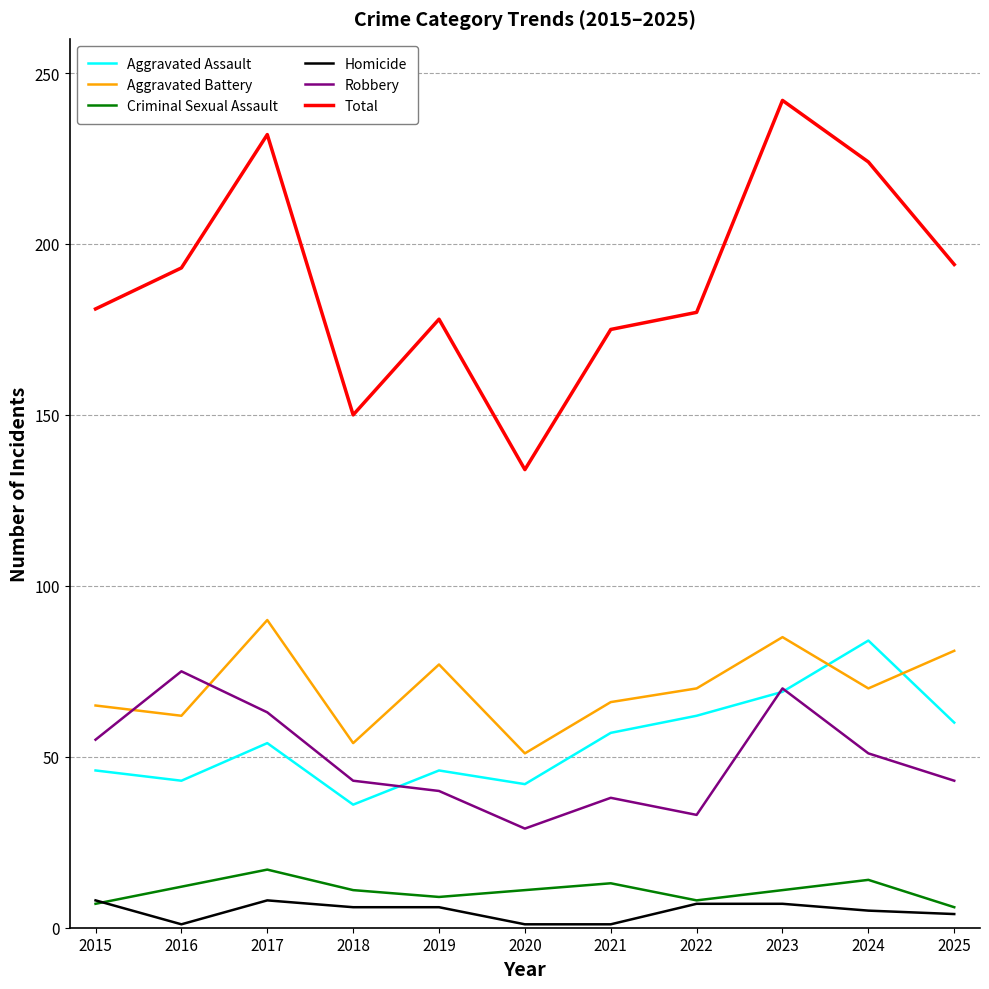

The value of Total at 2022 is 241. True or false?

False